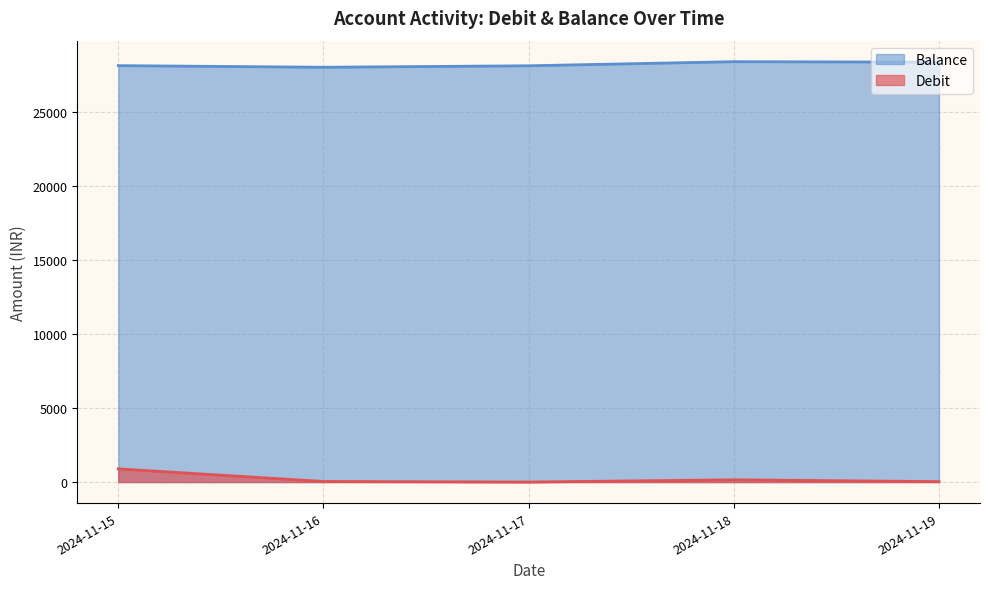

True or false: Balance and Debit intersect in this chart.

False